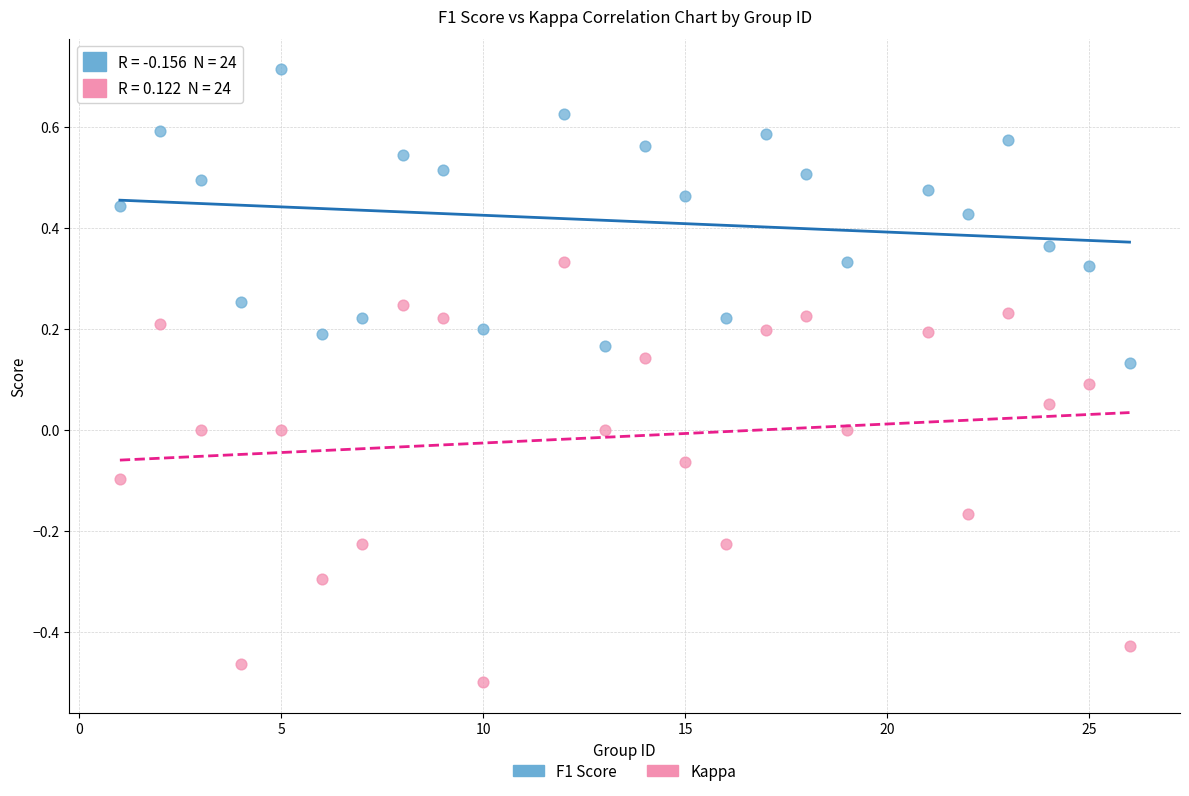

Which series reaches the maximum Y coordinate?

F1 Score